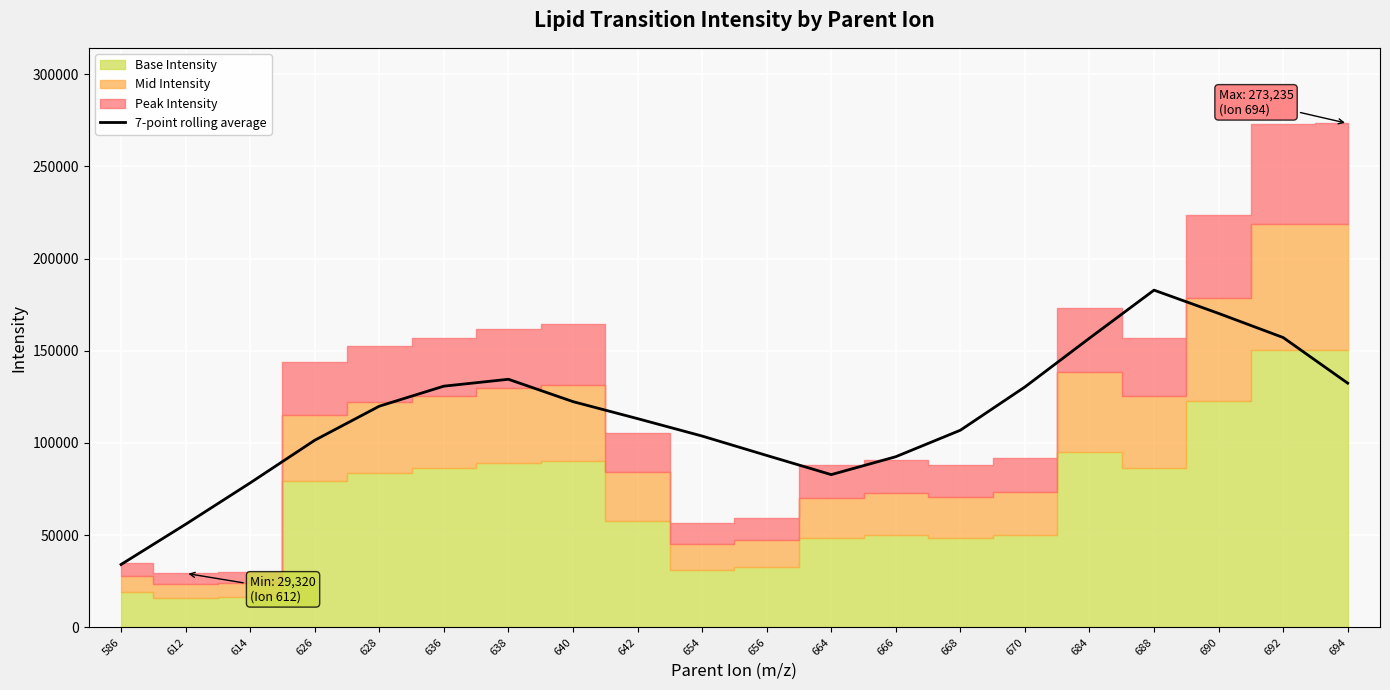

Is it true that the value at 586 is 34106.6?

True